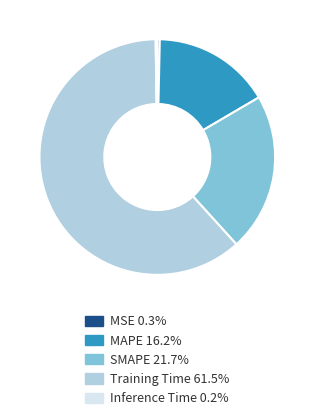

Combined, do MSE 0.3% and SMAPE 21.7% account for over 50%?

No